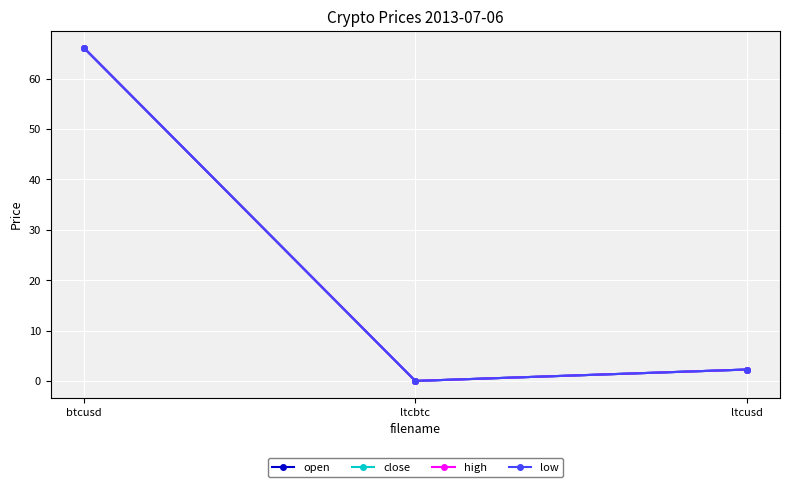

Between btcusd and ltcbtc, which is larger?

btcusd